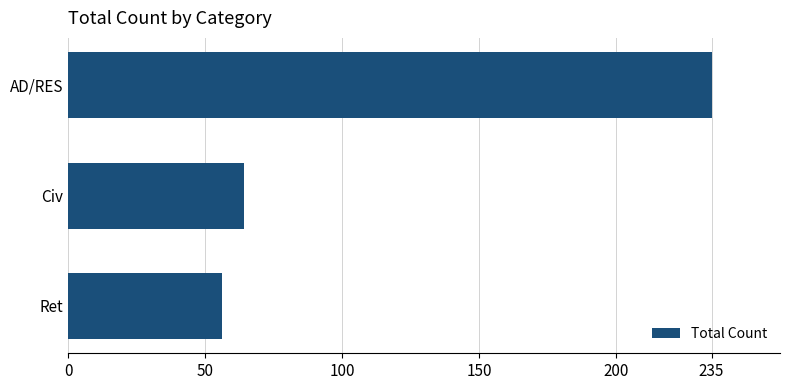

Read the value at Ret, to the nearest 50.

50